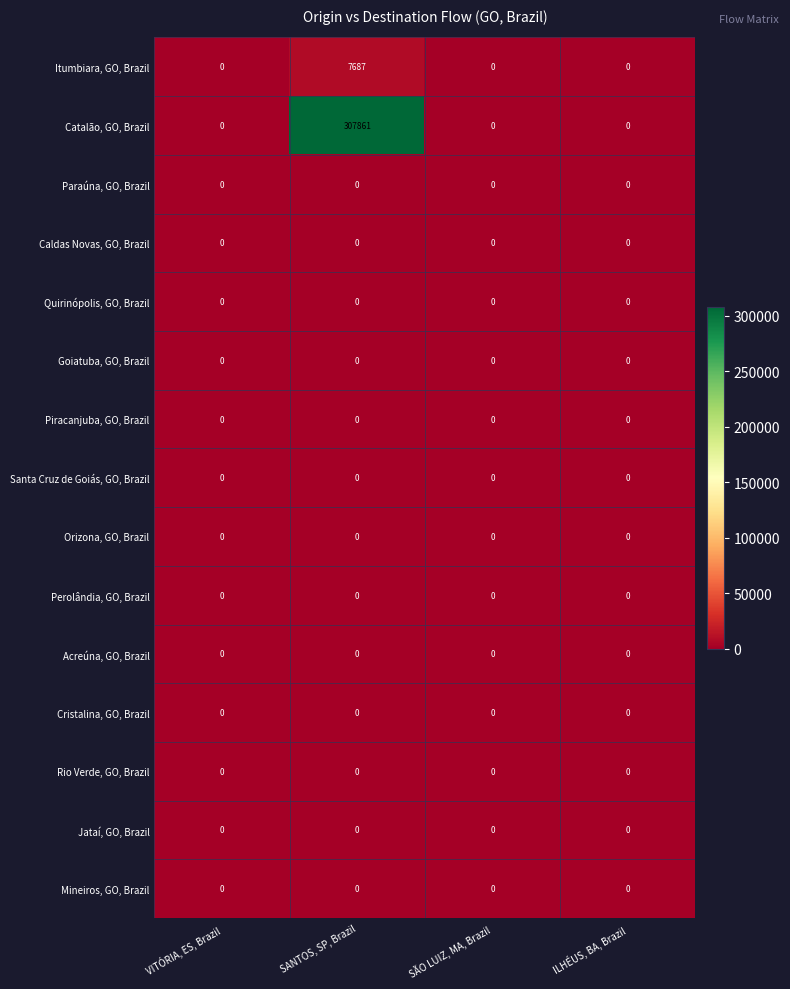

Is it true that Goiatuba, GO, Brazil equals 0 at SÃO LUIZ, MA, Brazil?

True